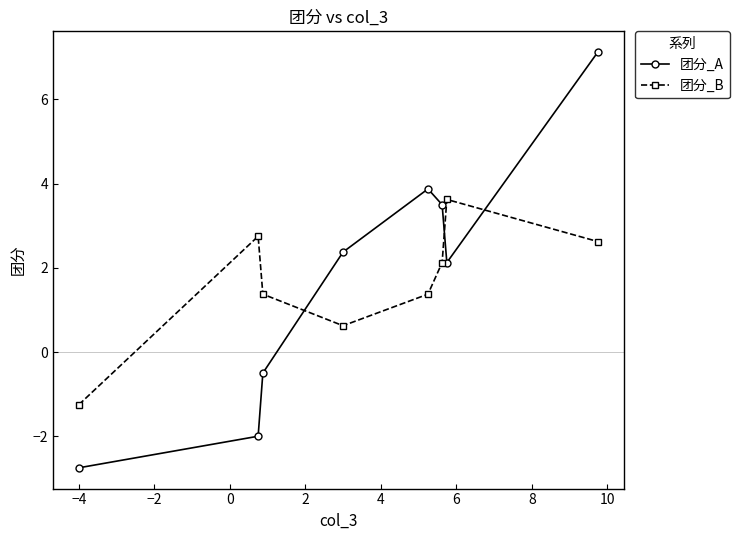

Rank the series by their maximum value, from lowest to highest.

团分_B, 团分_A